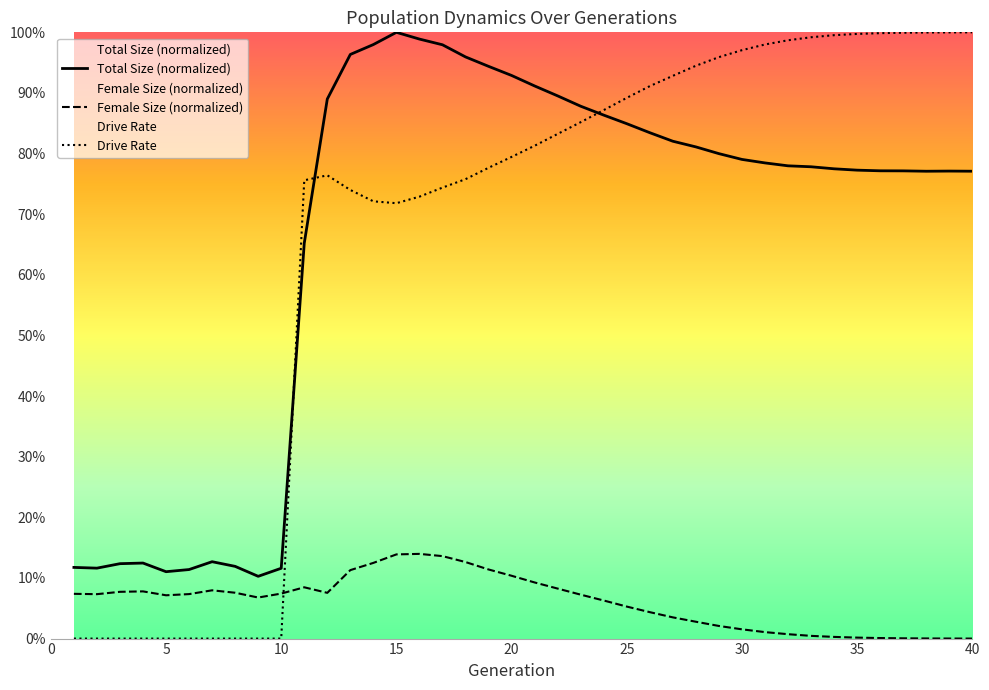

Which series has the largest total across all categories?

Total Size (normalized)